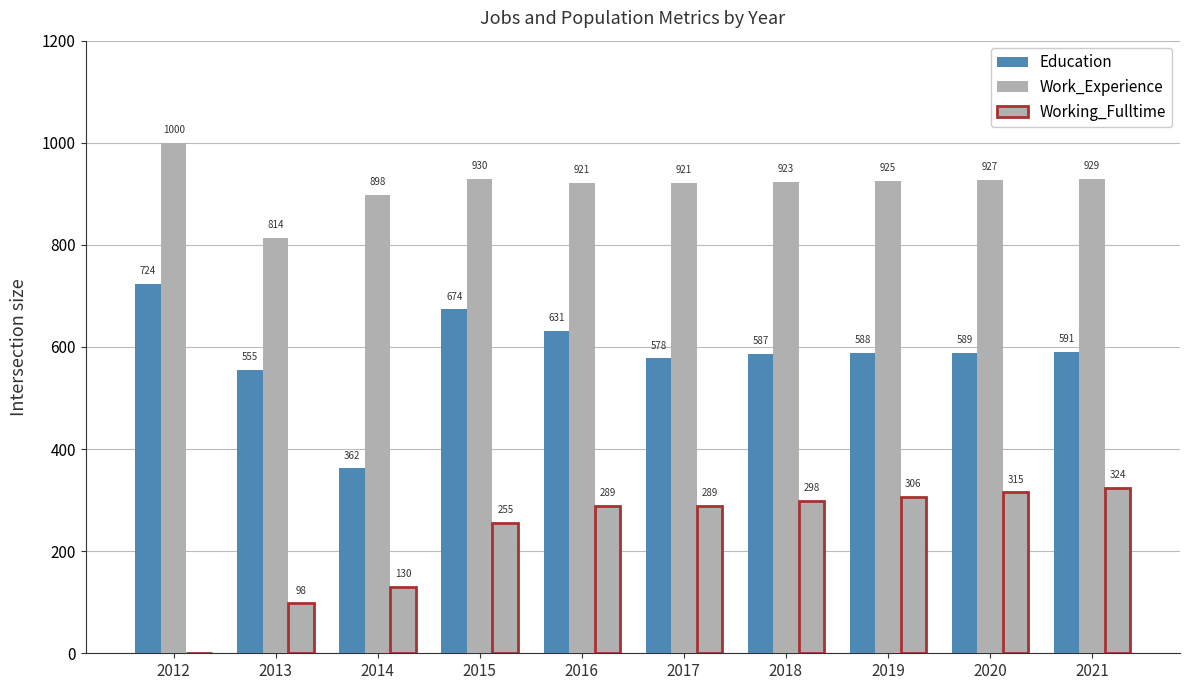

Is it true that Education equals 631 at 2016?

True